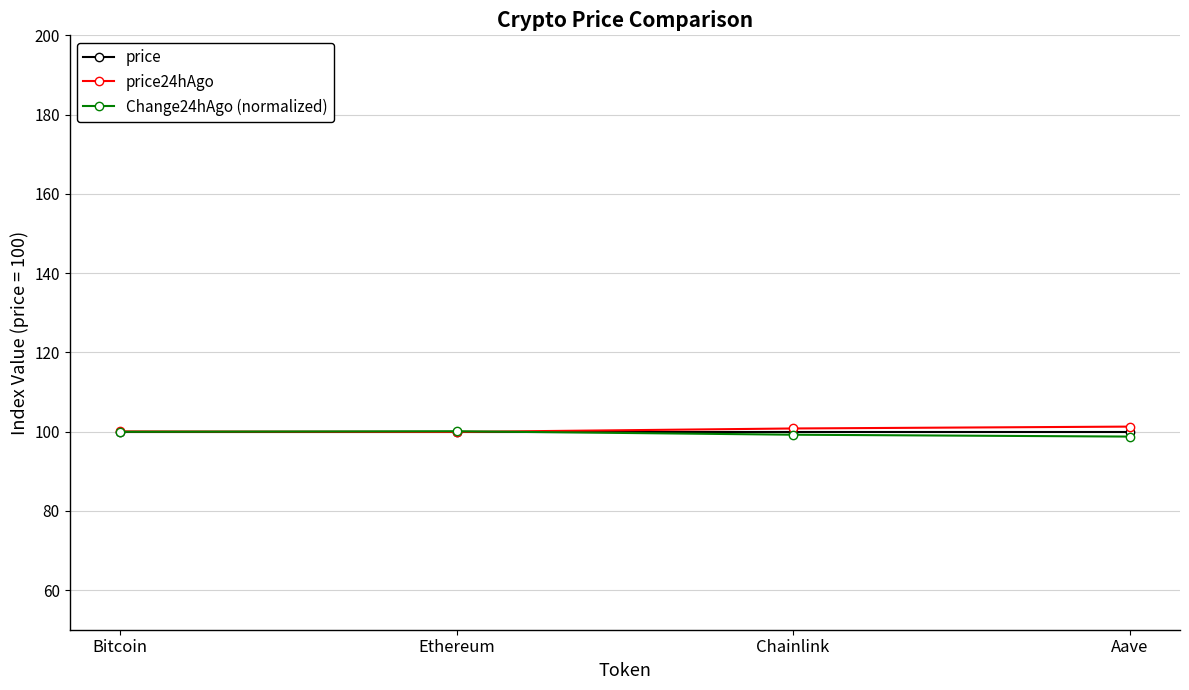

How many lines are shown in the chart?

3